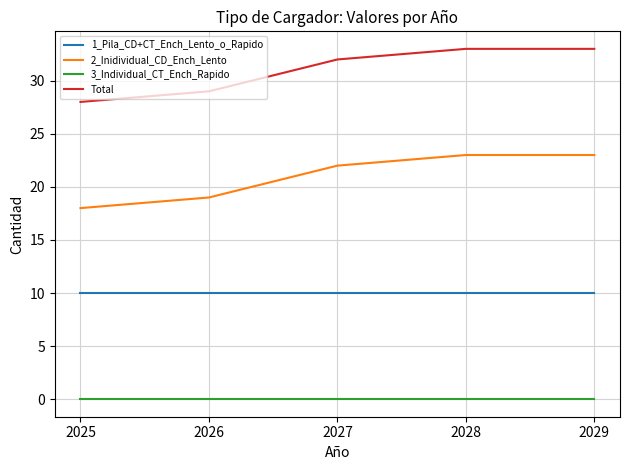

What is the sum of the 2_Inidividual_CD_Ench_Lento values at 2027 and 2025?

40